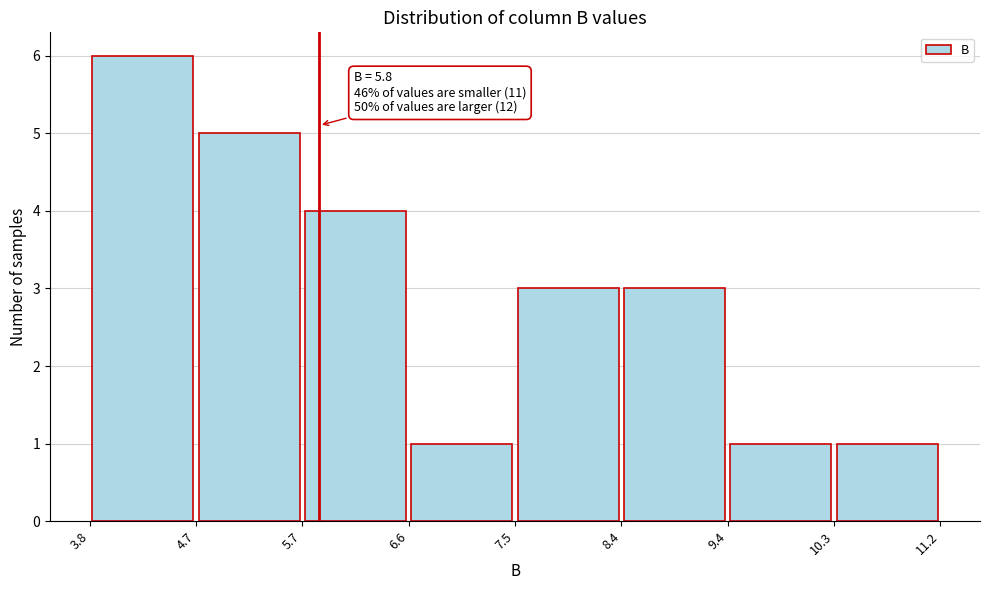

Over which range of the x-axis is the bar tallest?

3.8 to 4.7